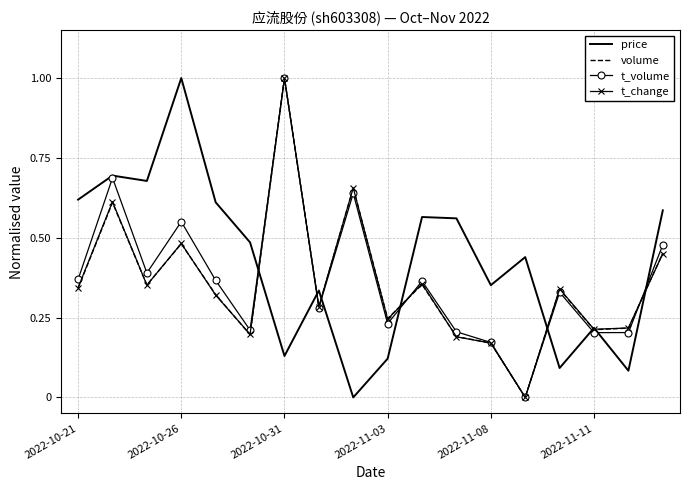

Which series has the largest total across all categories?

price